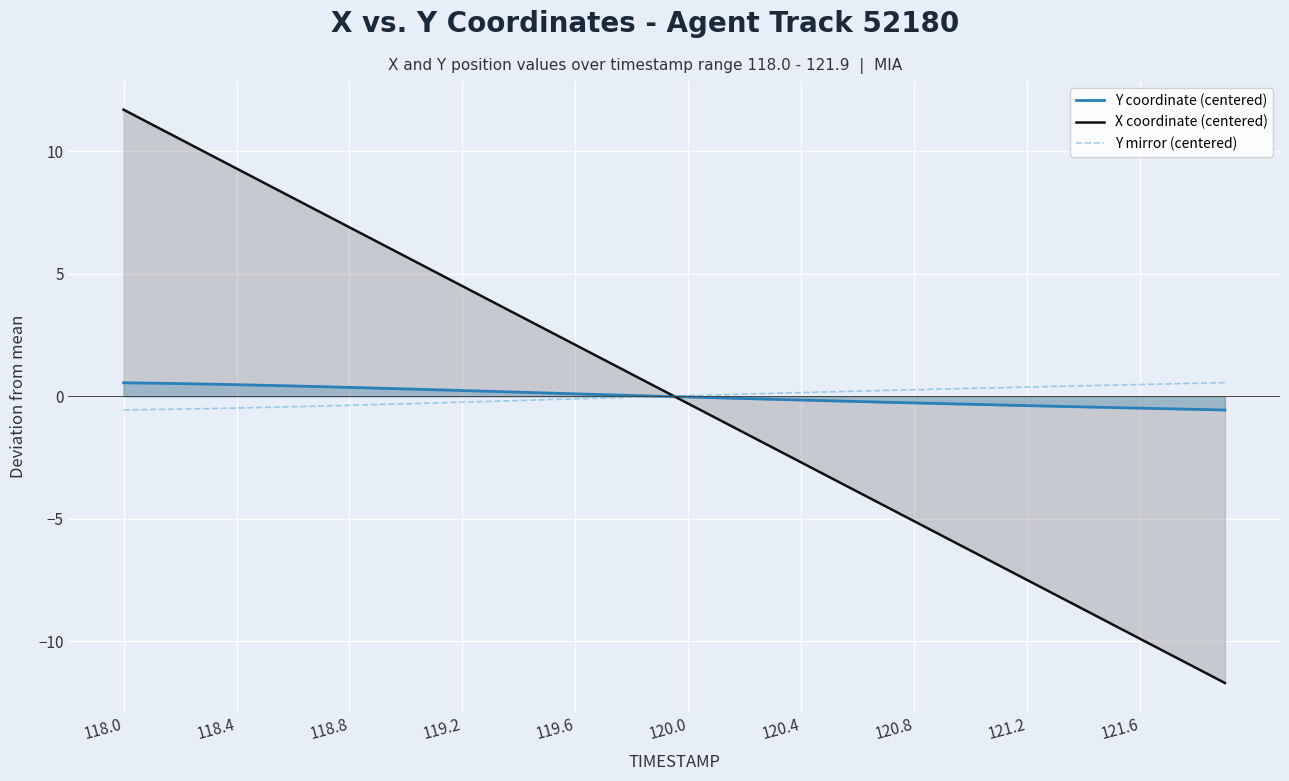

What are all the series names shown in the legend?

Y coordinate (centered), X coordinate (centered), Y mirror (centered)